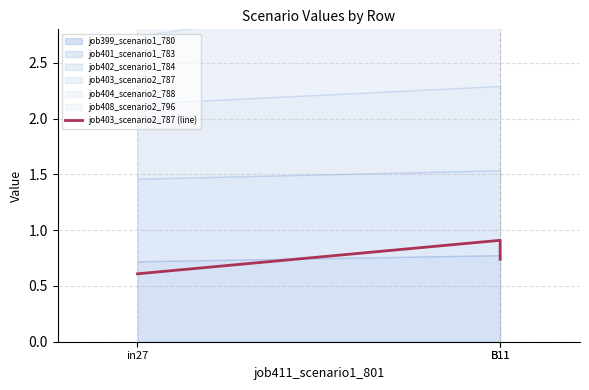

What is the smallest value displayed?

0.6